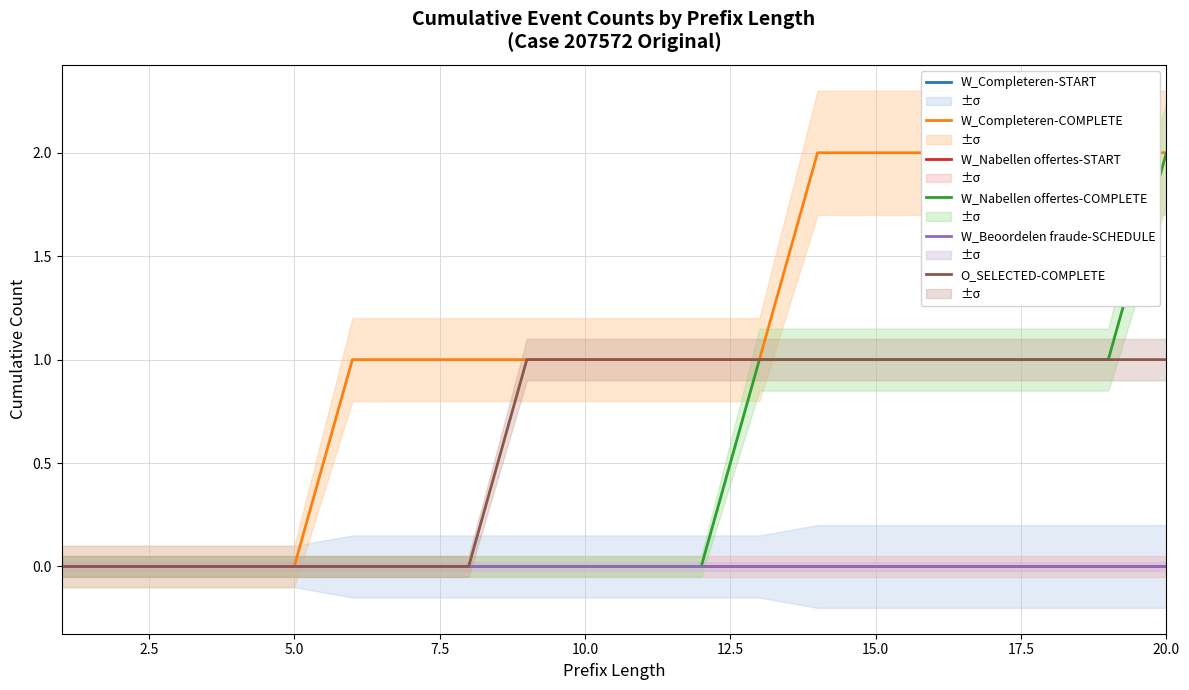

How many categories are shown in the chart?

20